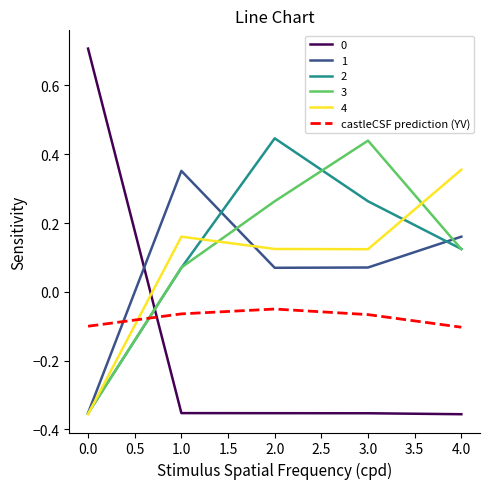

What is the greatest value displayed?

0.7